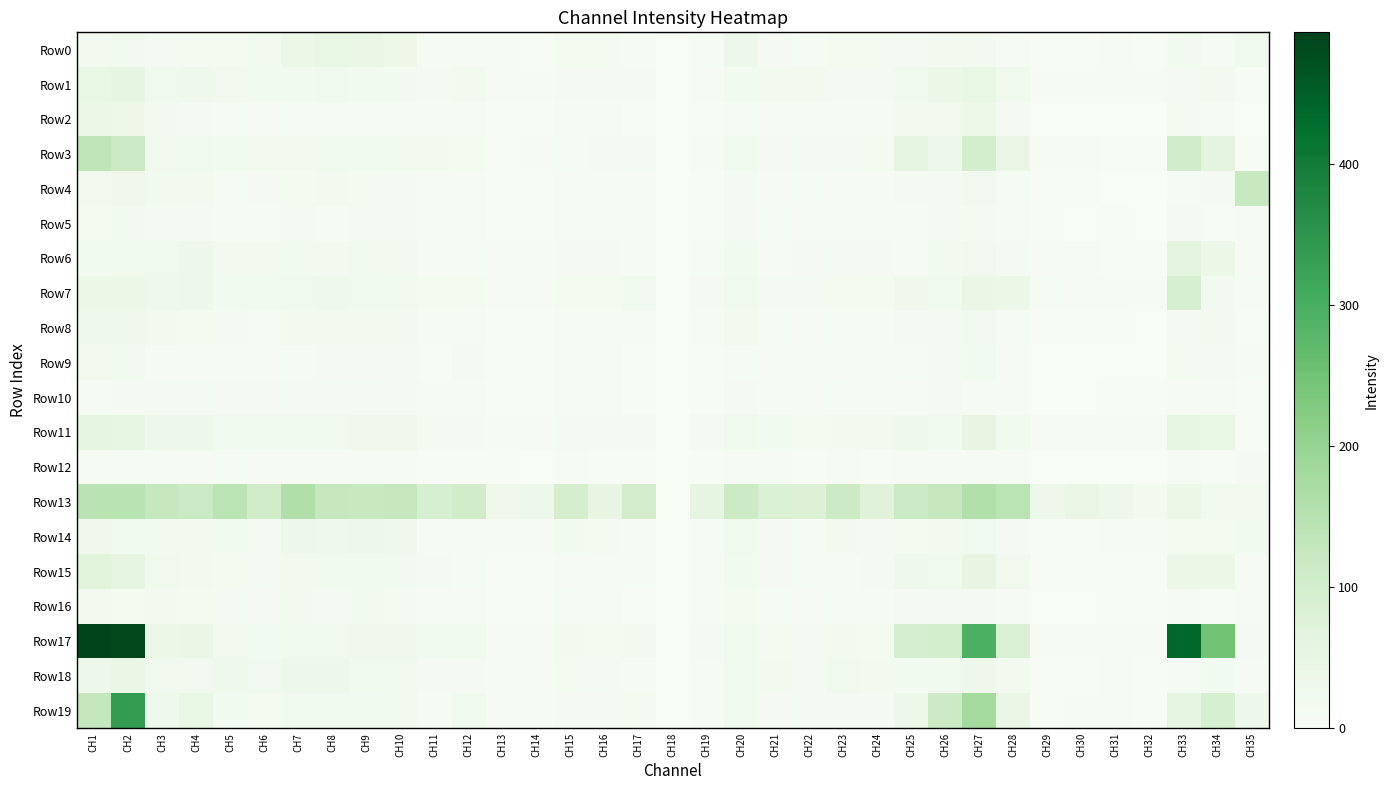

How many values in the Row16 series exceed 7?

20